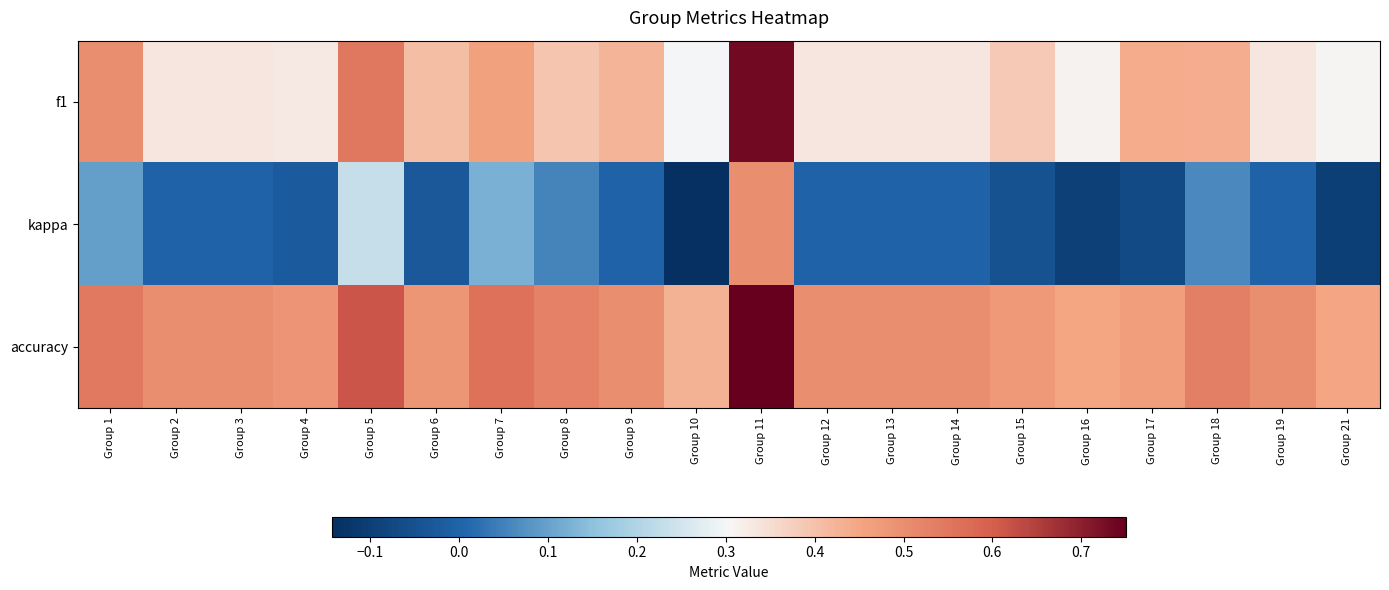

Which label corresponds to the largest value in the chart?

Group 11